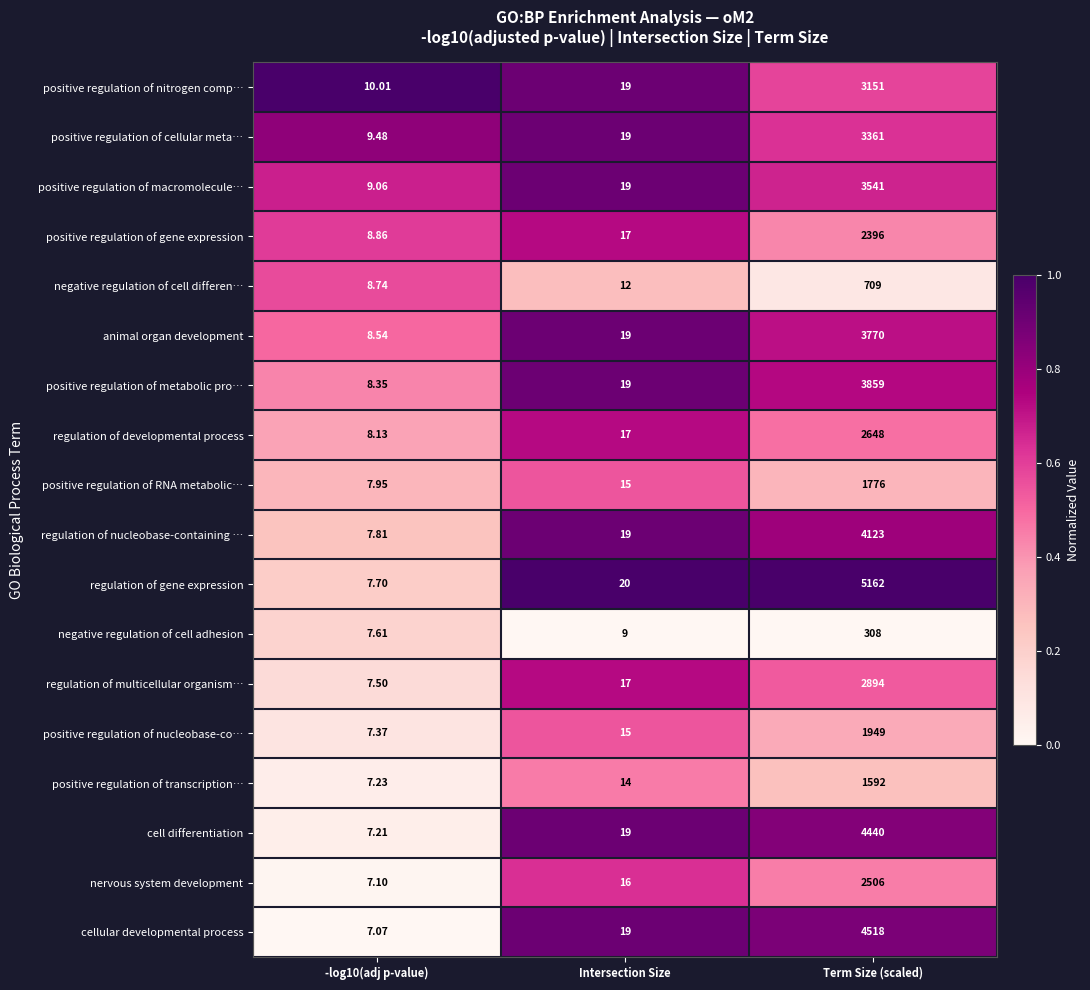

Which series changed the most between Intersection Size and Term Size (scaled)?

regulation of gene expression